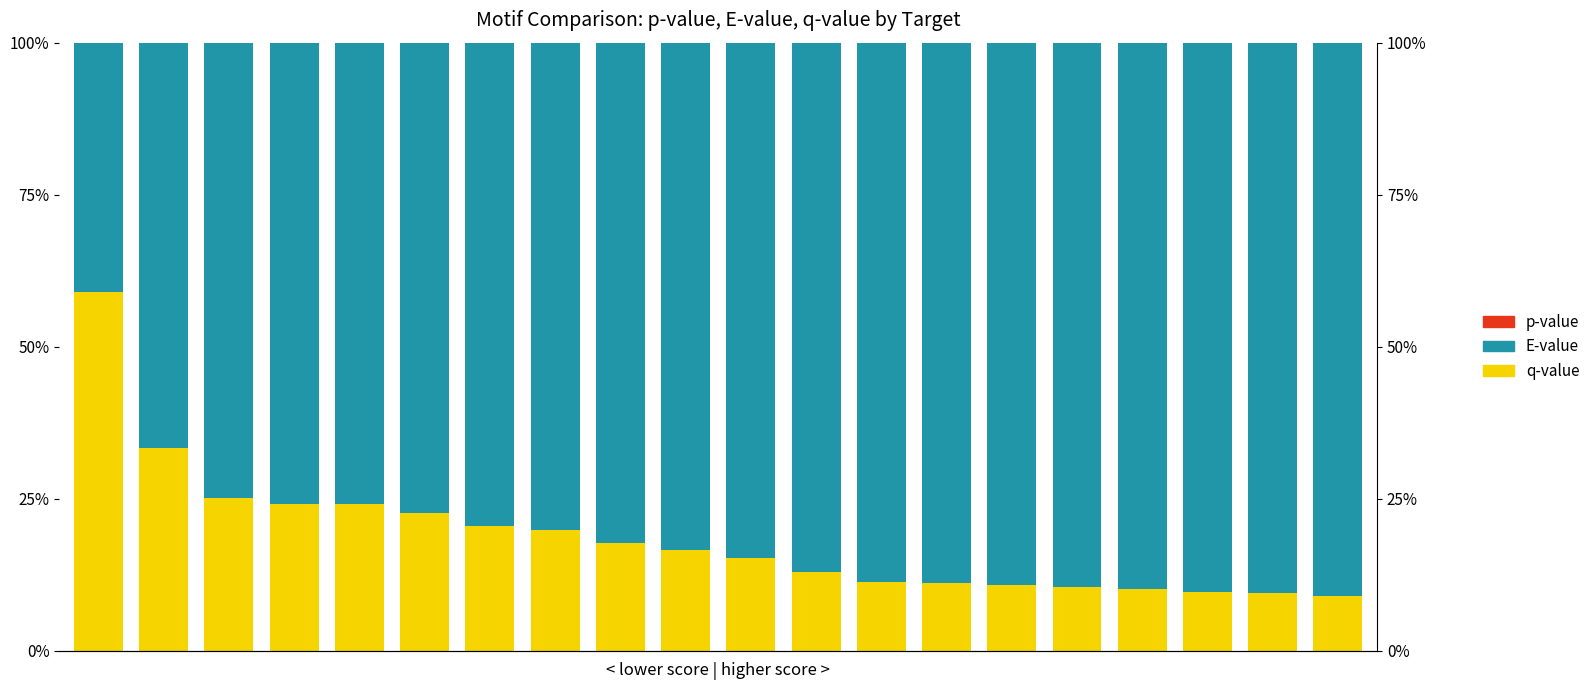

Is the value of E-value at 0 greater than the value of q-value at 16?

Yes